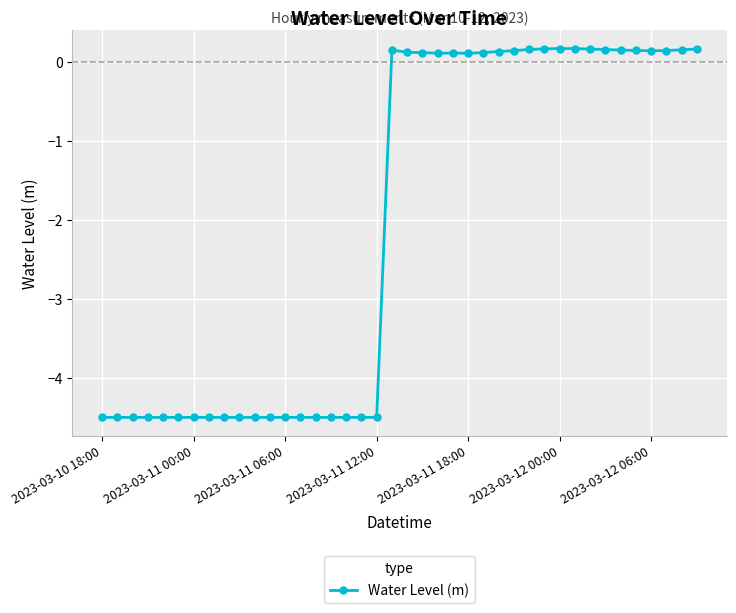

What is the difference between the second highest and second lowest values?

4.7